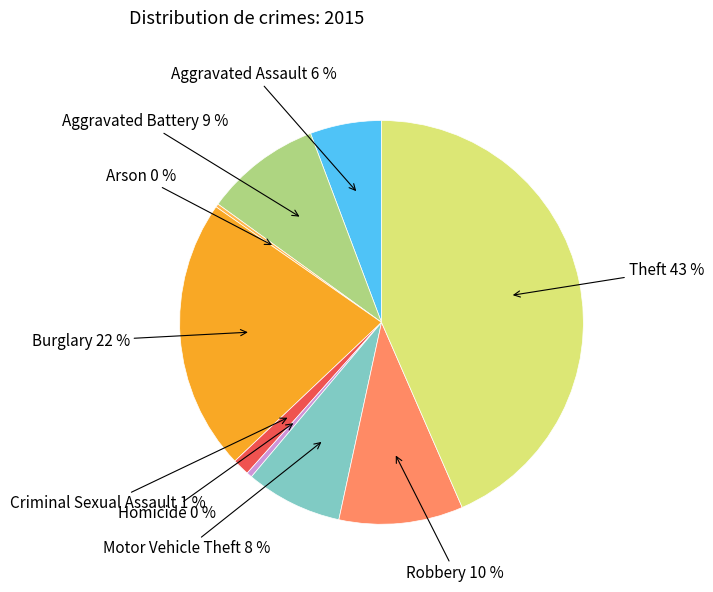

Which slice is the largest?

Theft